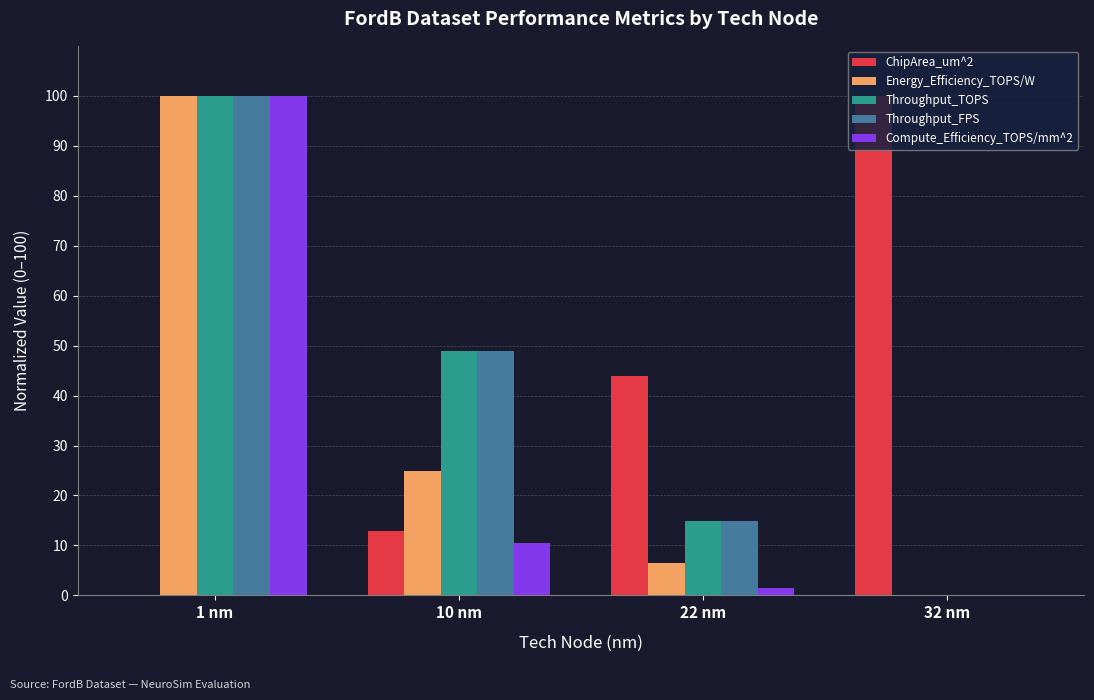

How many positive values does the Energy_Efficiency_TOPS/W series have?

3